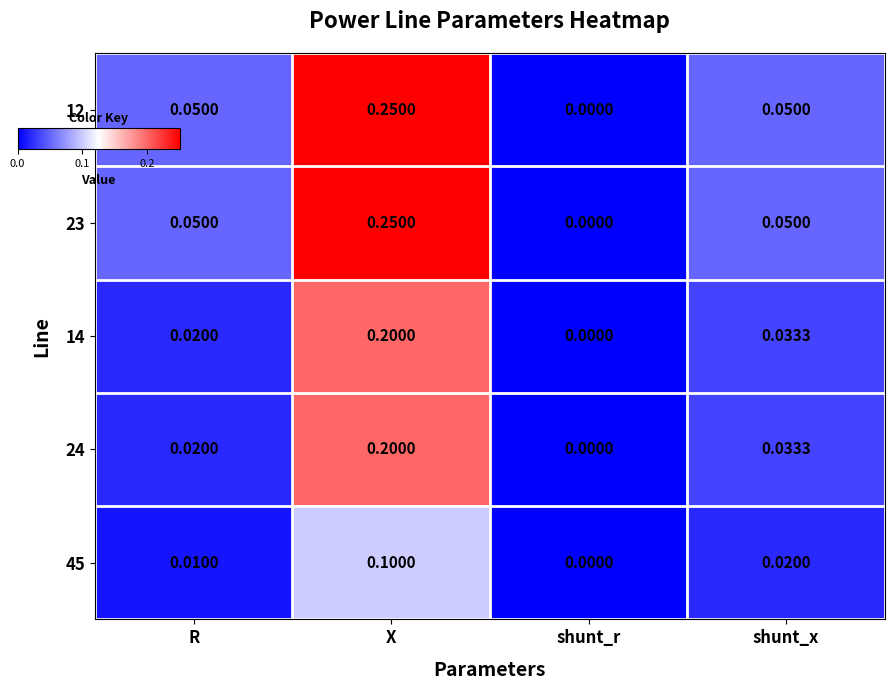

At which label is 45 closest to 0?

shunt_r